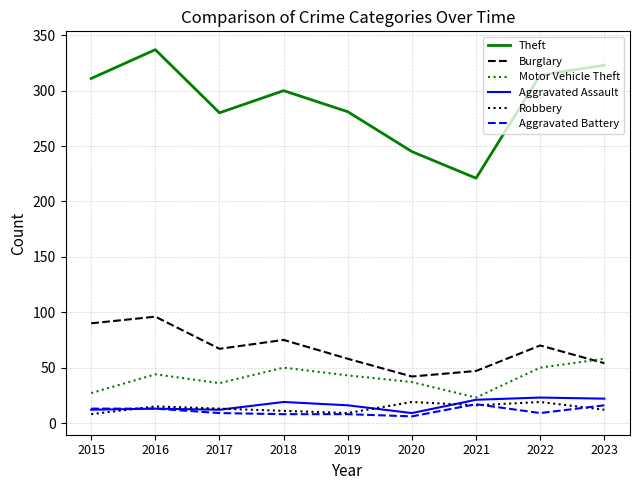

What is the total value across all series at 2018?

463